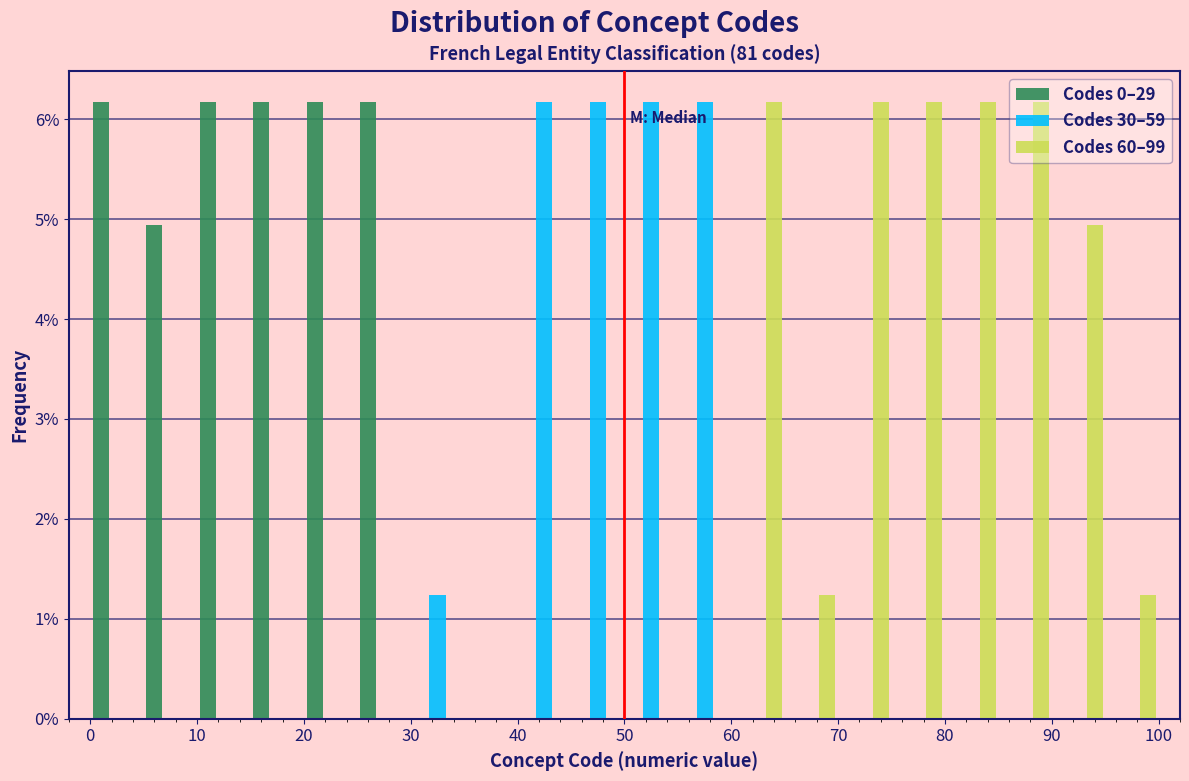

What is the height of the Codes 0–29 bar covering 5 to 10 on the x-axis? The values are not printed on the chart, so give them approximately, as read against the axis.

4.9